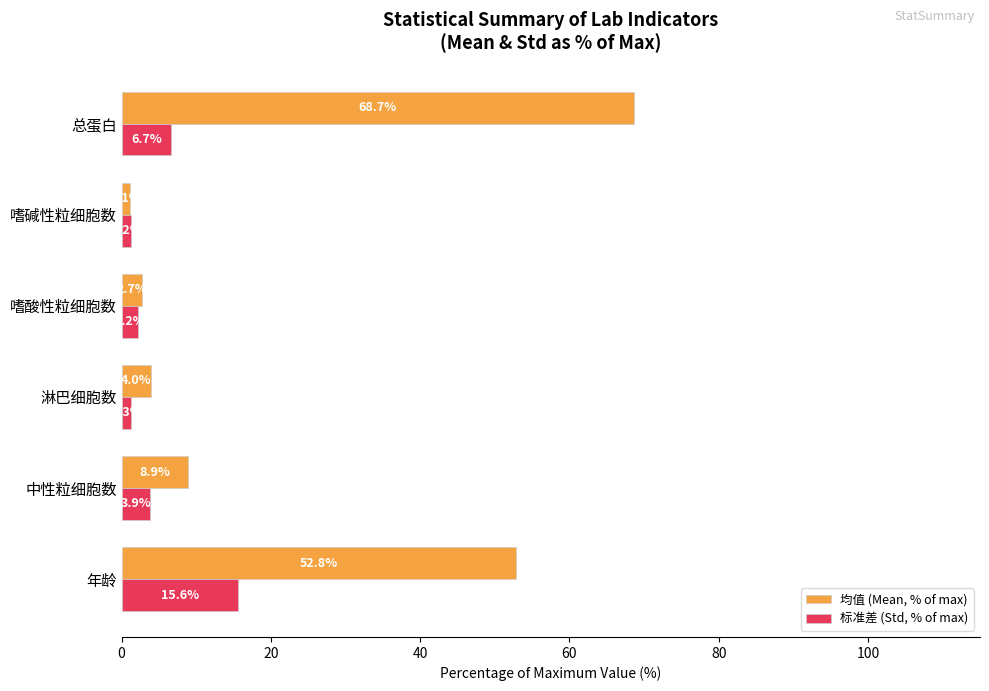

What are all the series names shown in the legend?

均值 (Mean, % of max), 标准差 (Std, % of max)